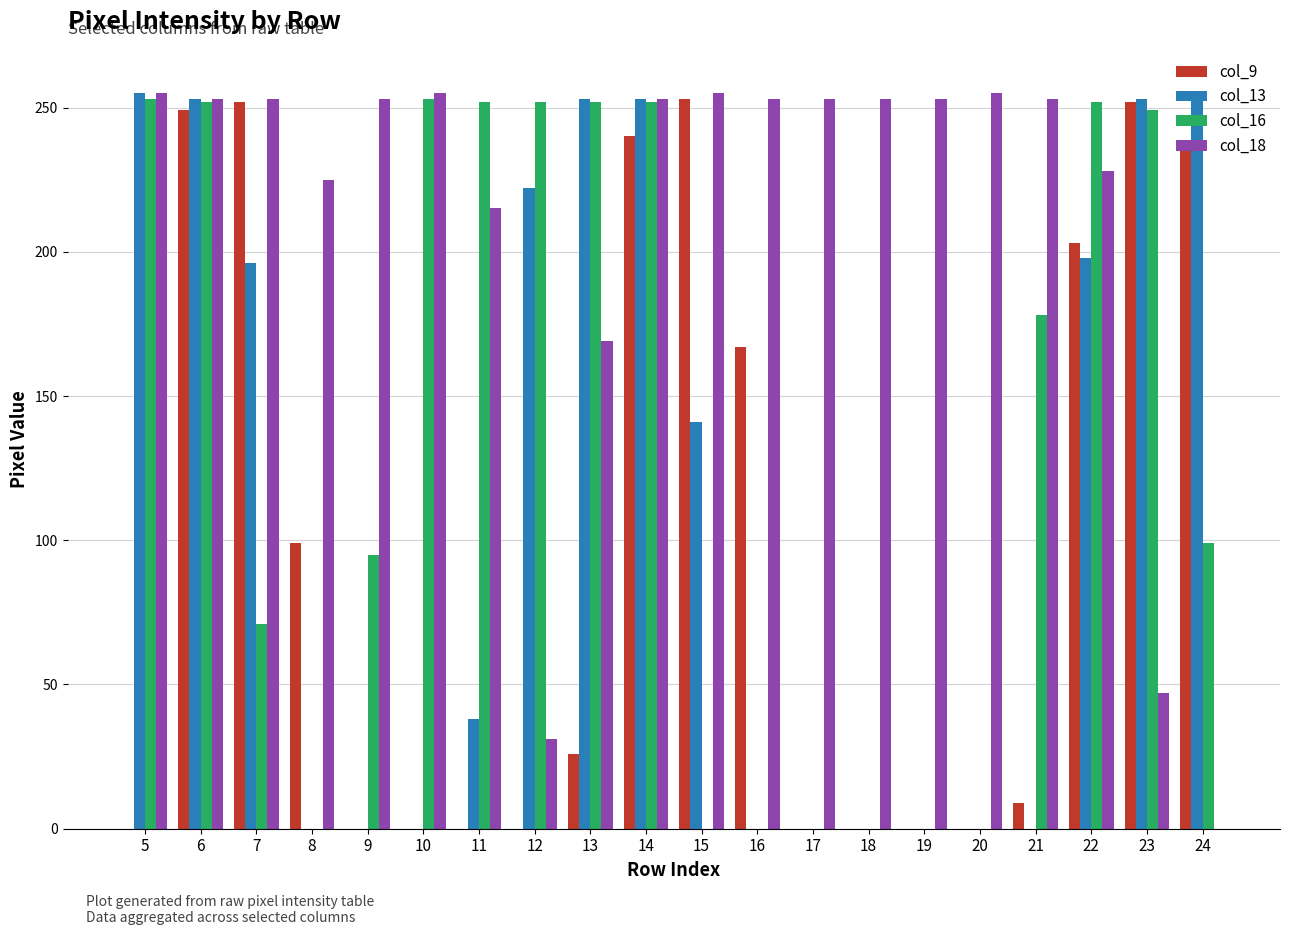

How many groups of bars are there?

20